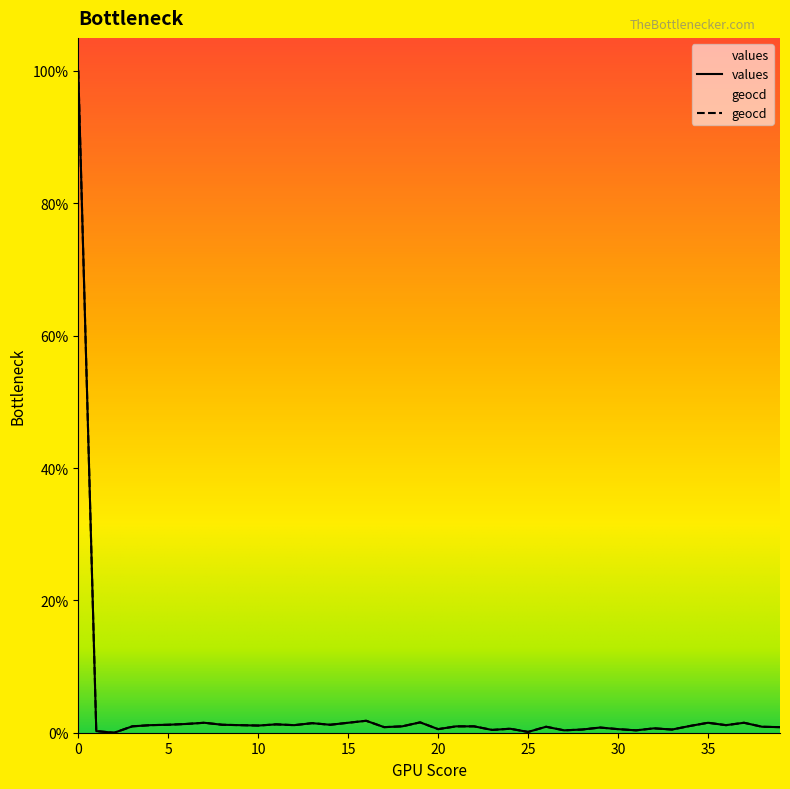

The geocd series shows 54.4 at 2. True or false?

False